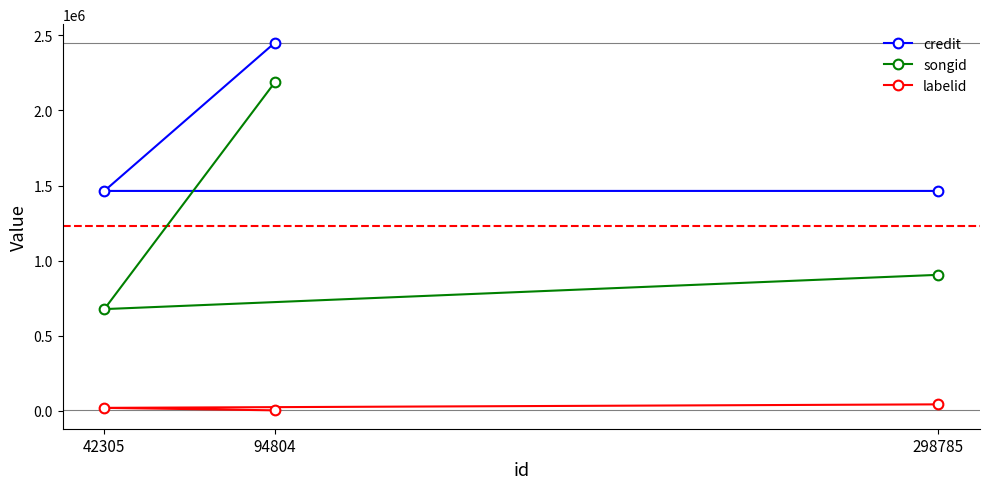

How many data points in labelid are less than 19589?

1